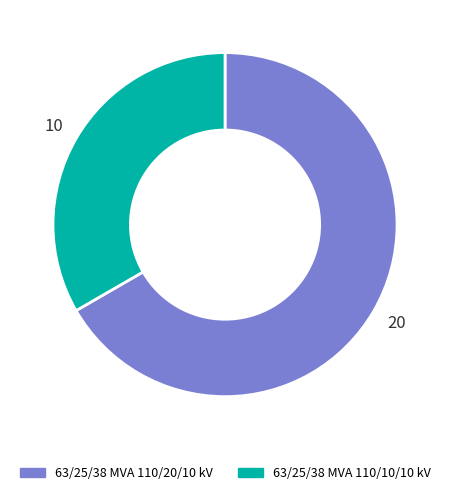

Is there any slice that represents more than half of the pie?

Yes